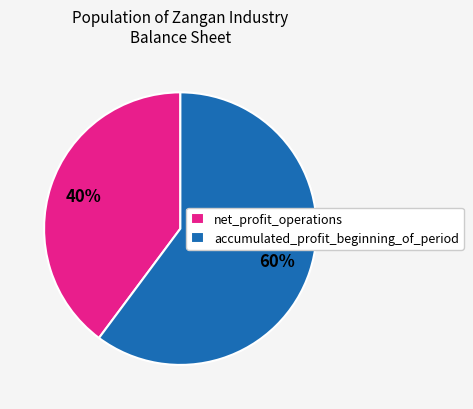

Rank the categories by value from lowest to highest.

net_profit_operations, accumulated_profit_beginning_of_period